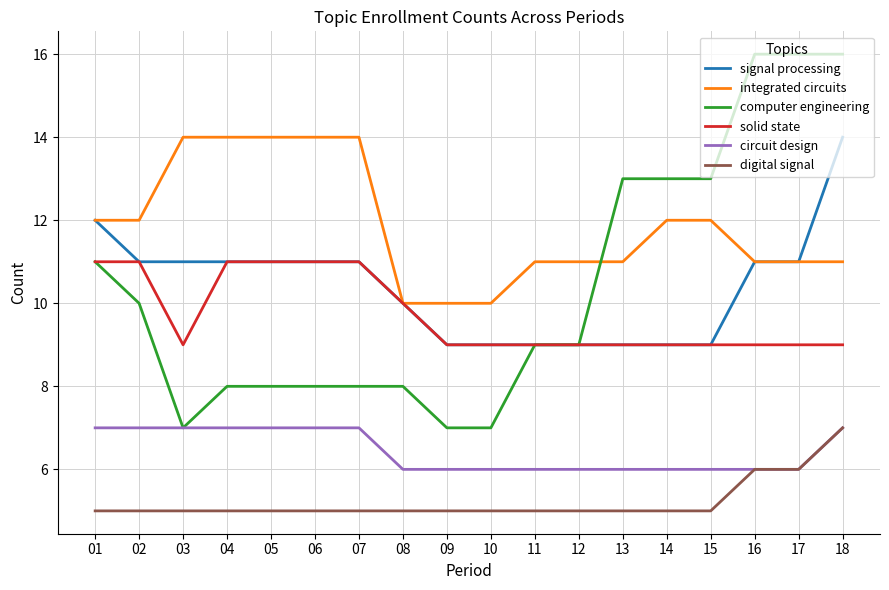

What is the highest value of the solid state series?

11